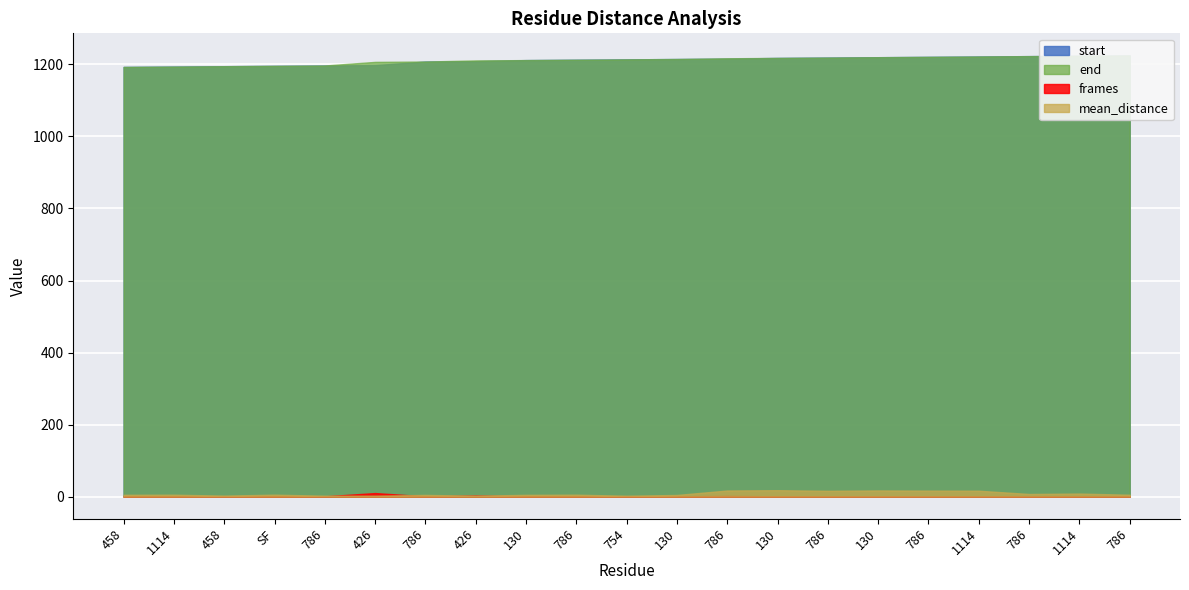

What is the average value of the mean_distance series?

8.3